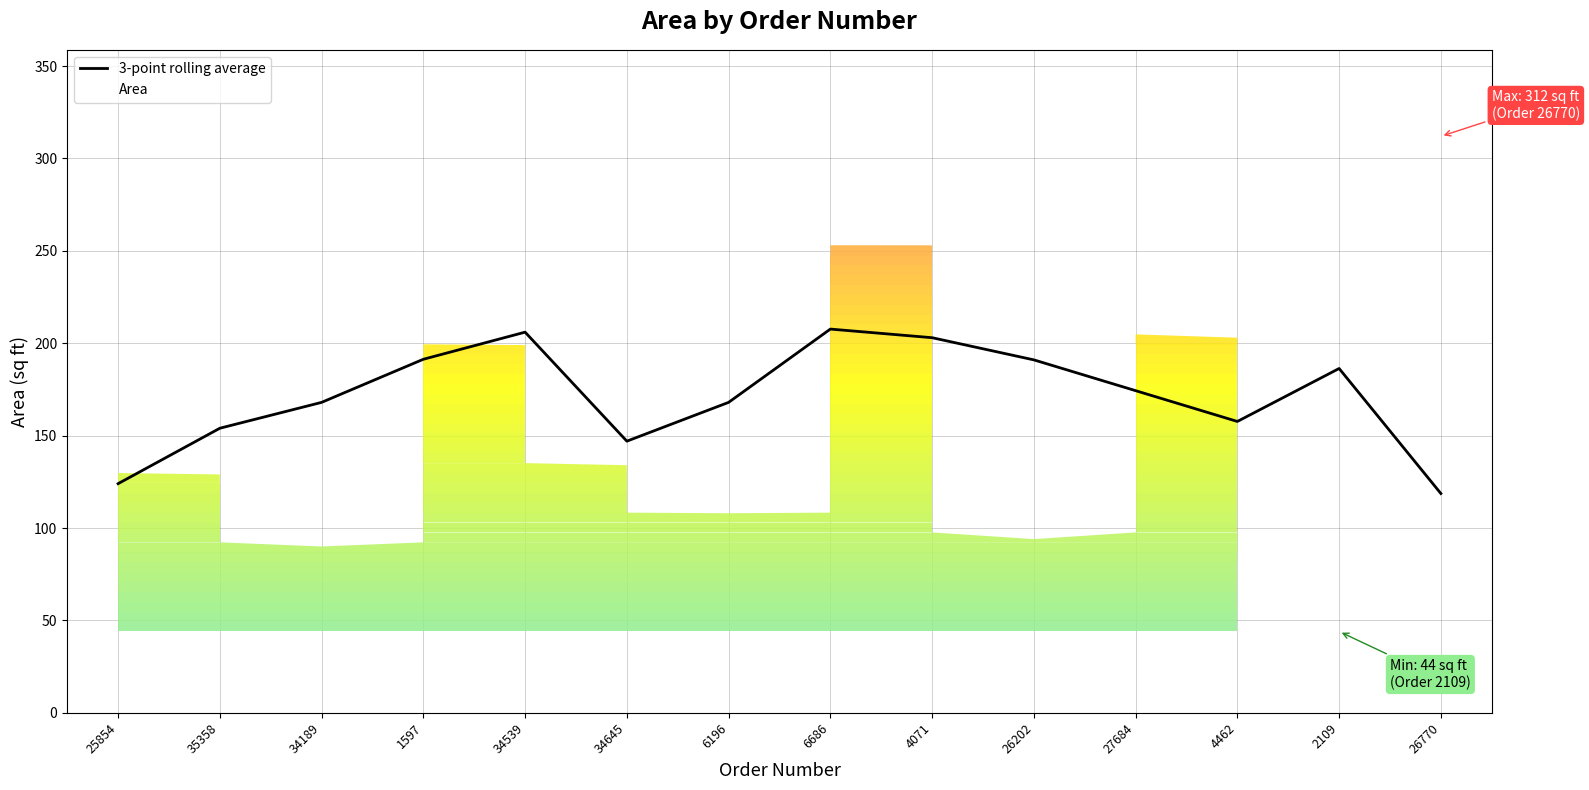

Reading right to left, list all the values displayed in this chart.

118.7	186.3	157.7	174.3	191.0	203.0	207.7	168.0	147.0	206.0	191.3	168.0	154.0	124.0